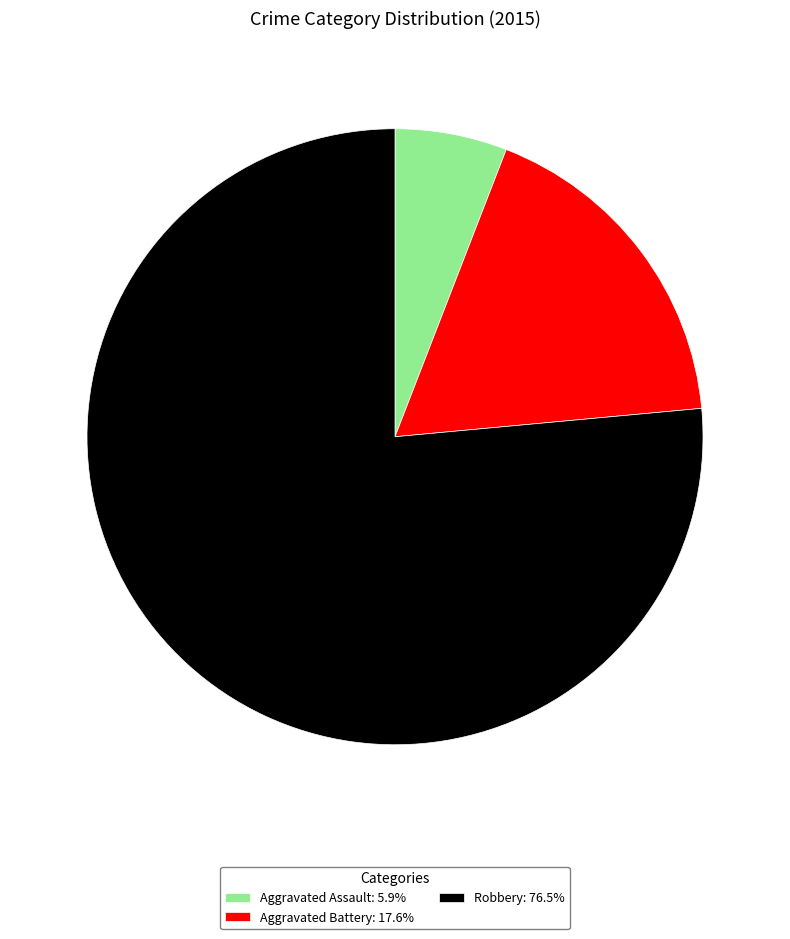

What is the ratio of the value at Robbery: 76.5% to the value at Aggravated Battery: 17.6%?

4.3